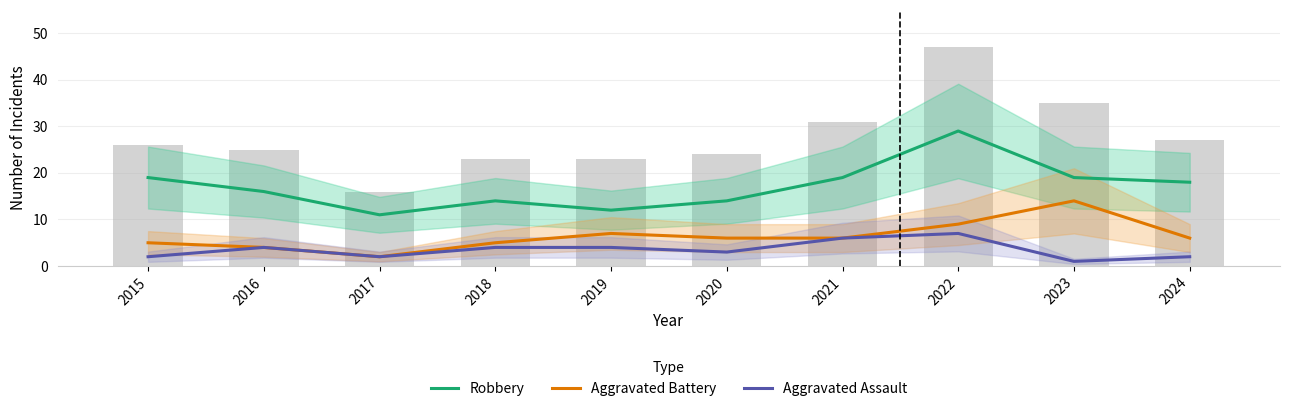

Where does the Aggravated Assault series first go above 4?

2021